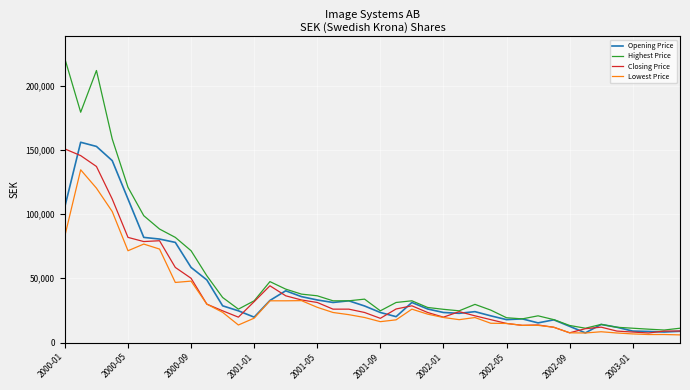

Which series has the largest total across all categories?

Highest Price